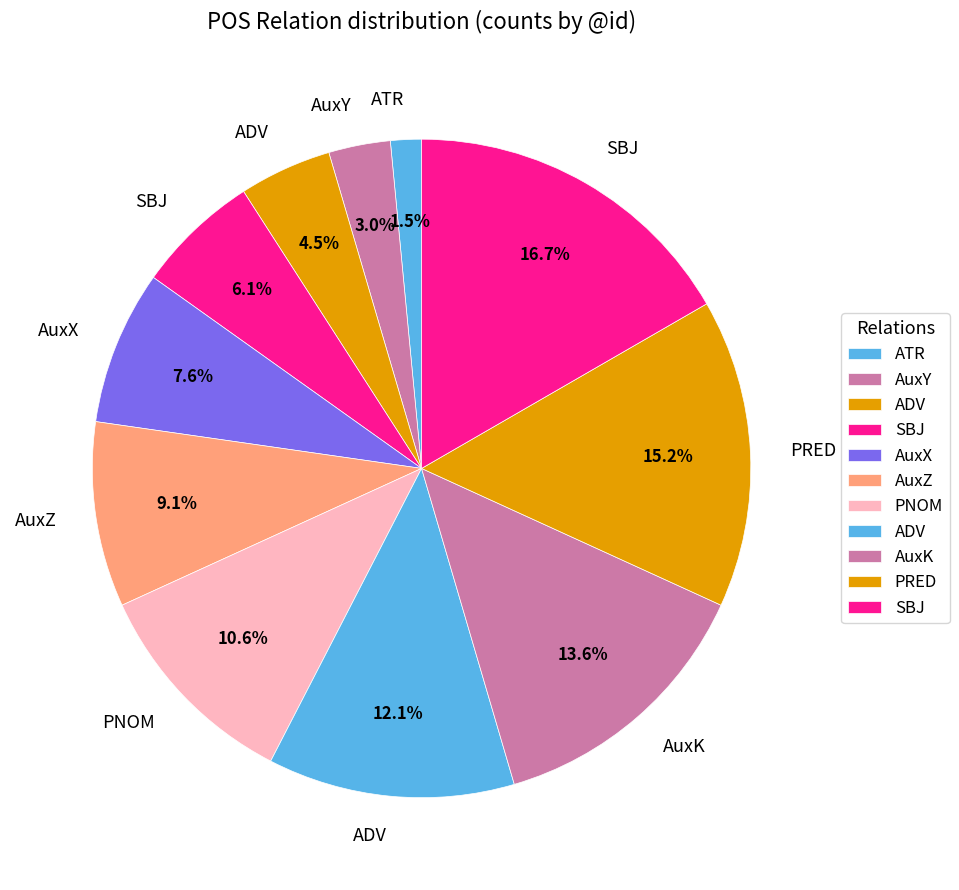

How many slices are in this pie chart?

11